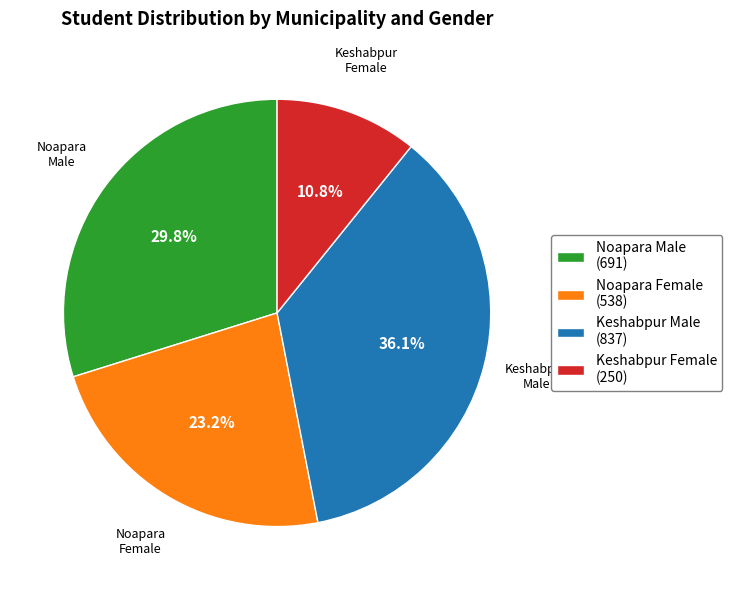

Approximately how many times larger is the value at Keshabpur Male (837) compared to Keshabpur Female (250)?

3.3